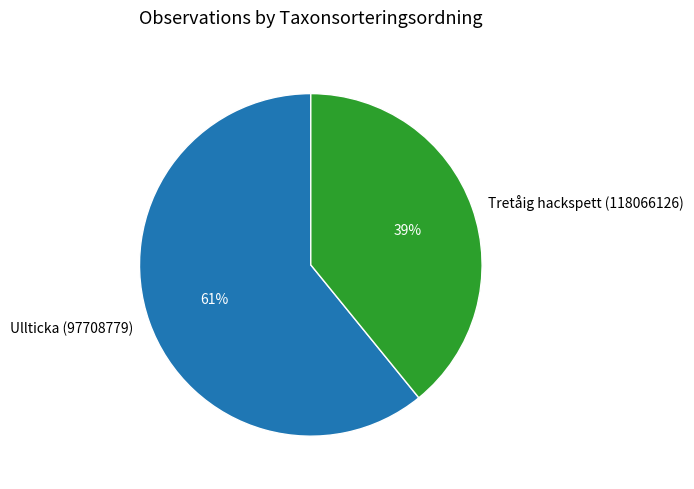

What is the ratio of the value at Tretåig hackspett (118066126) to the value at Ullticka (97708779)?

0.6